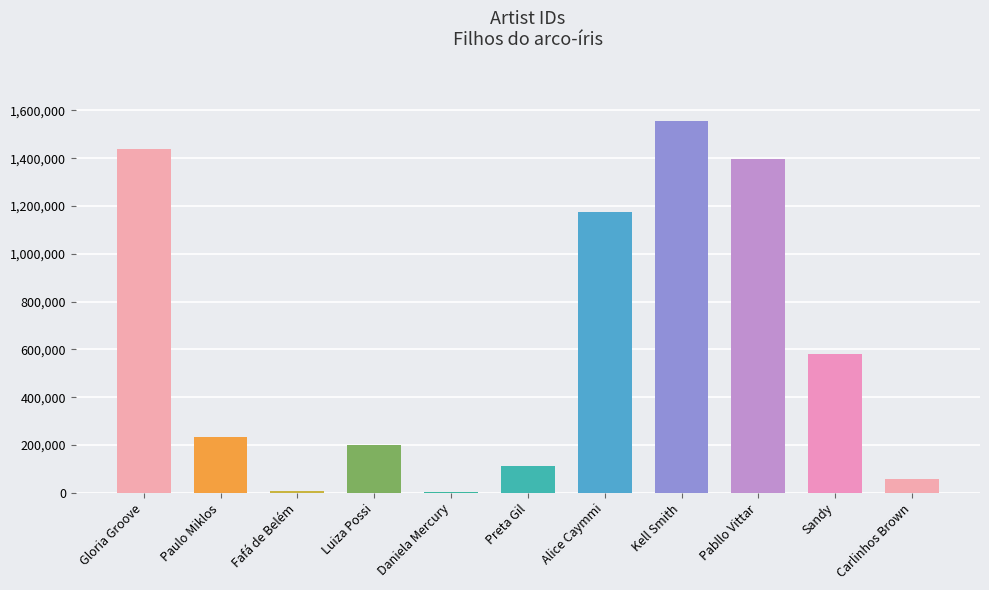

What is the maximum value shown in the chart?

1554269